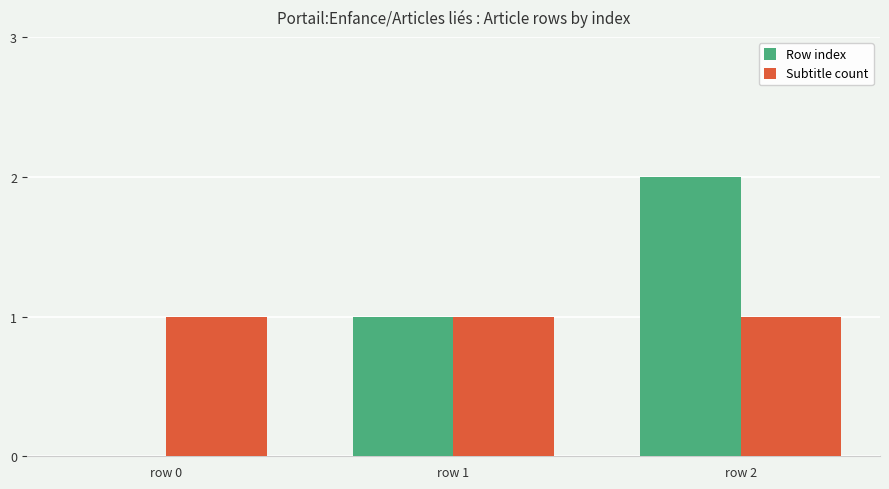

How many groups of bars are there?

3